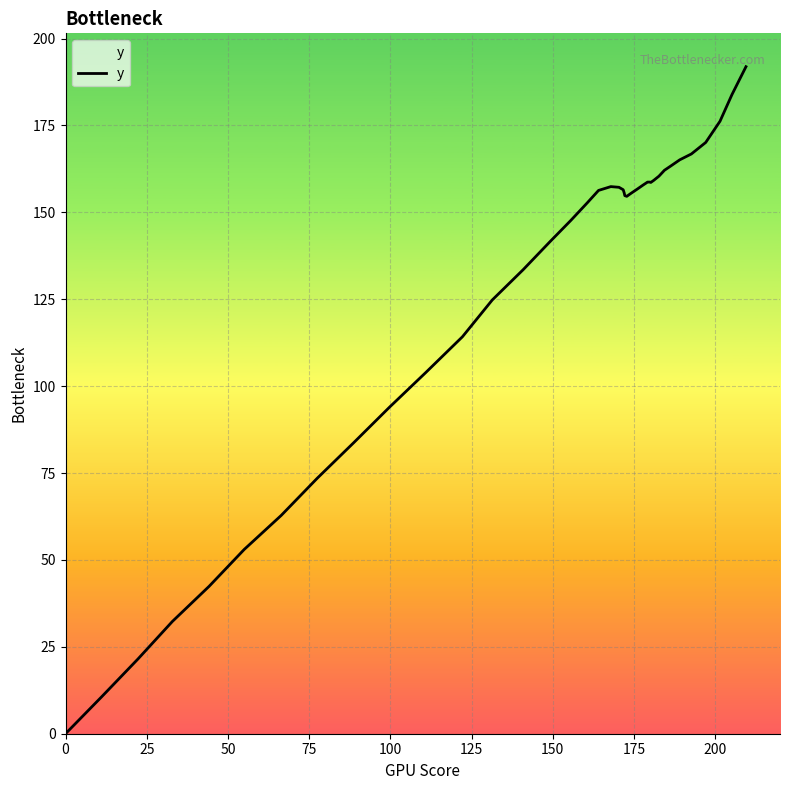

What is the maximum value shown in the chart?

191.9